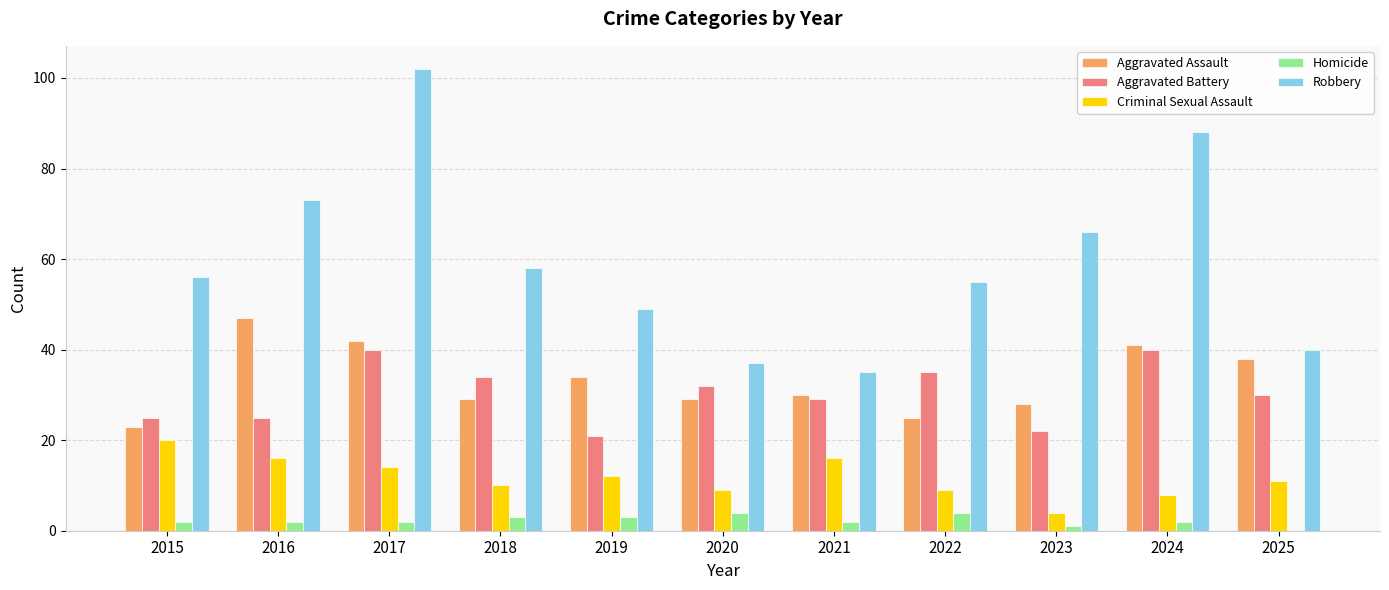

How many series are shown in this chart?

5